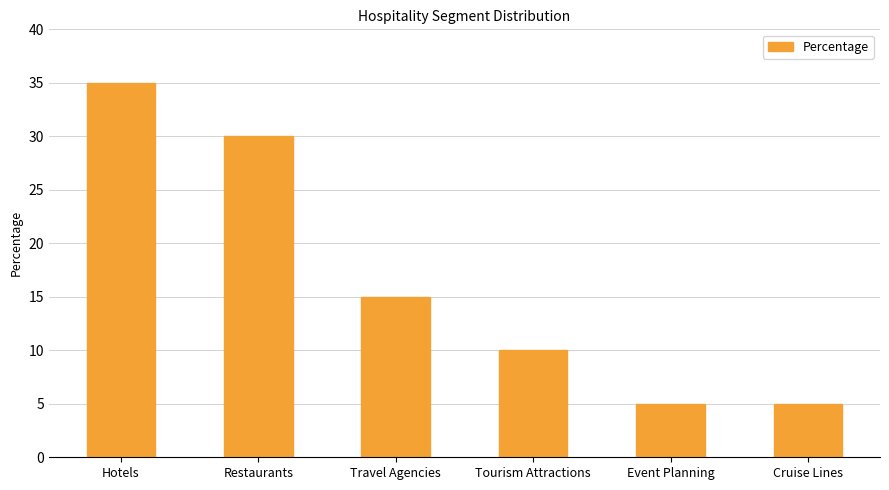

What is the change in value from Hotels to Tourism Attractions?

-25